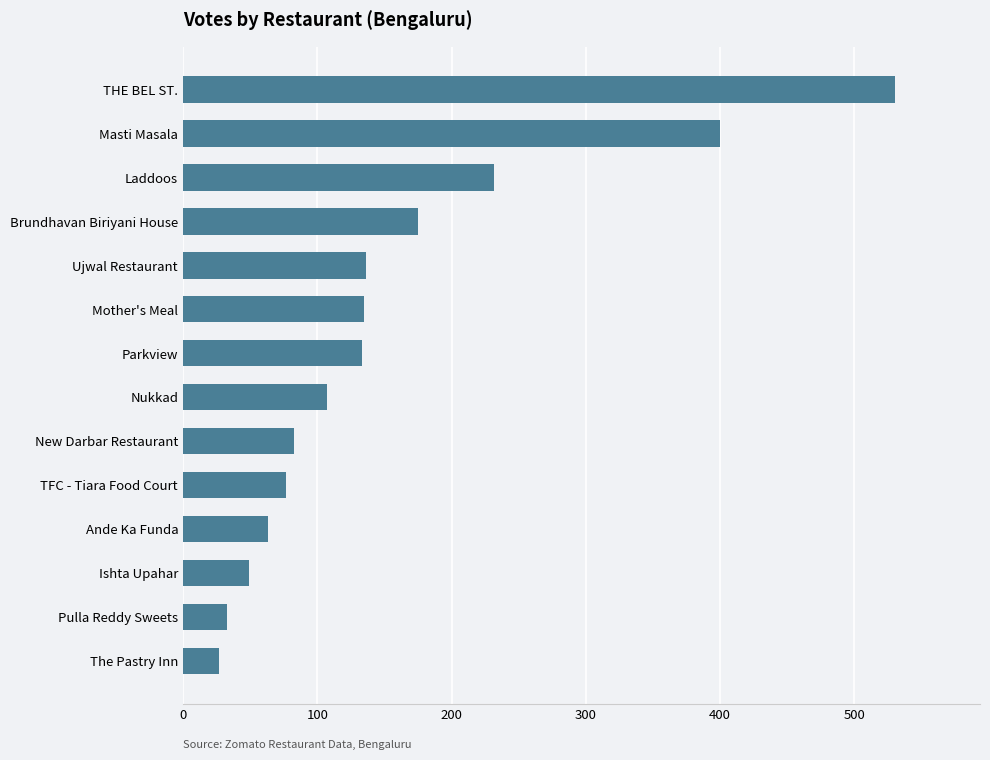

What is the change in value from The Pastry Inn to Masti Masala?

+373